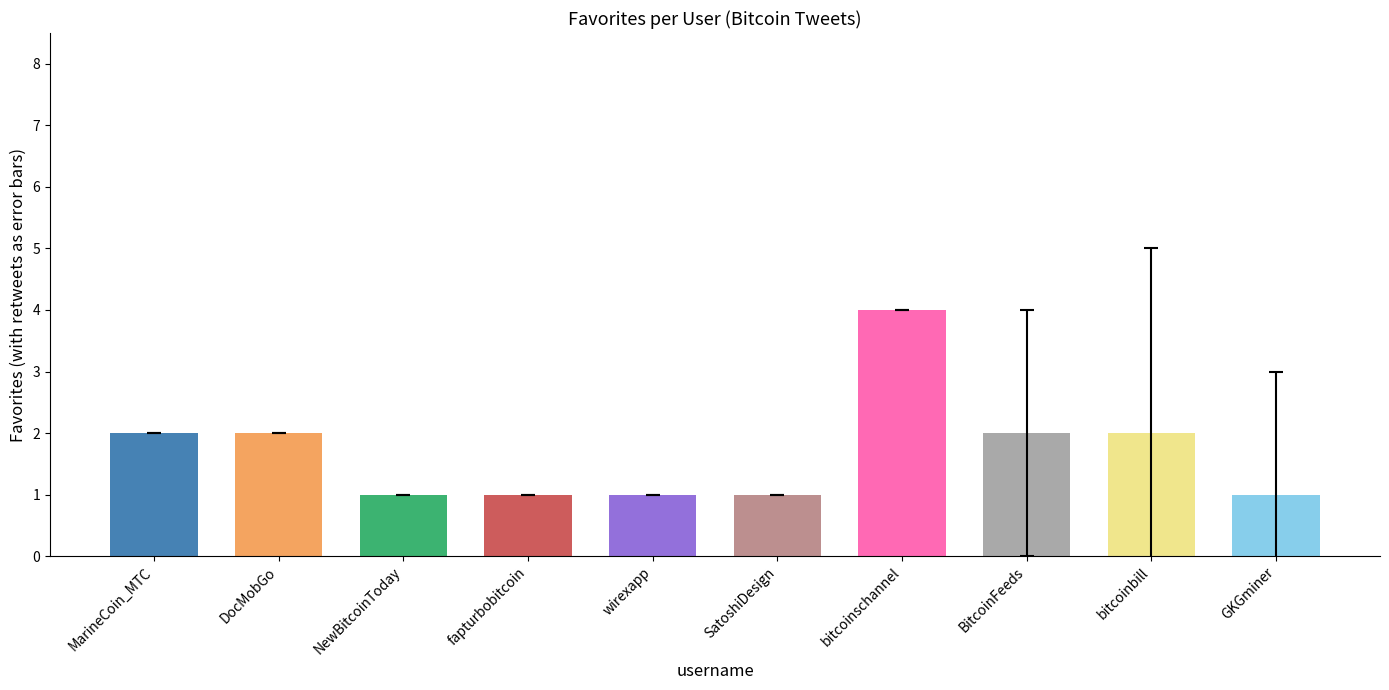

What is the average value of the retweets series?

1